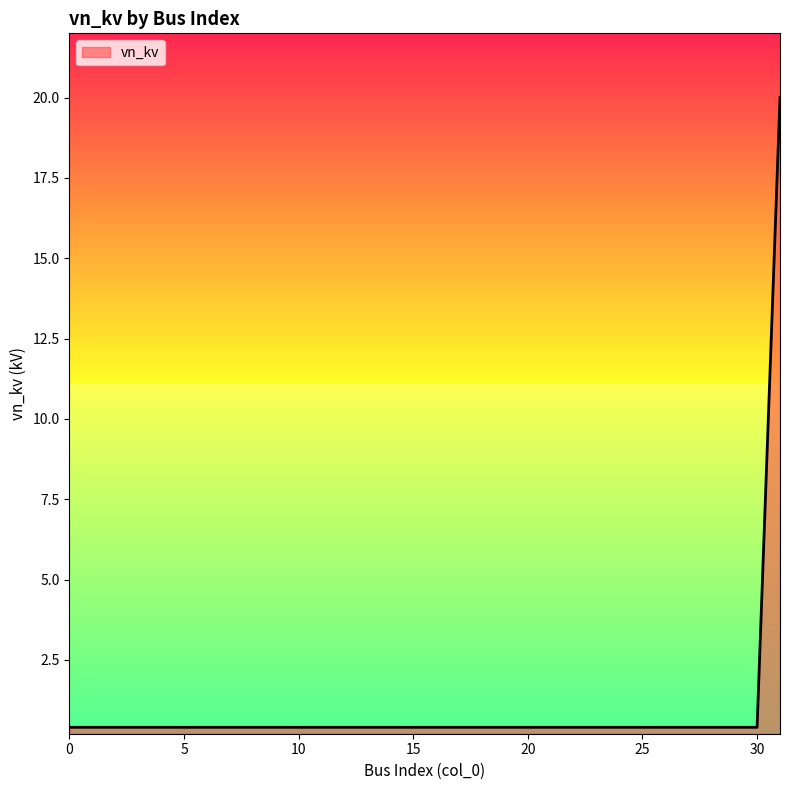

What is the maximum value shown in the chart?

20.0